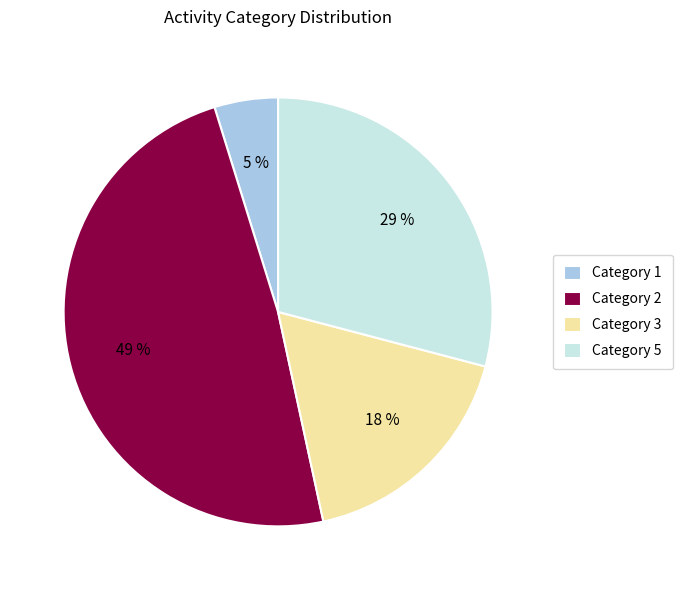

Count the number of slices in the pie.

4